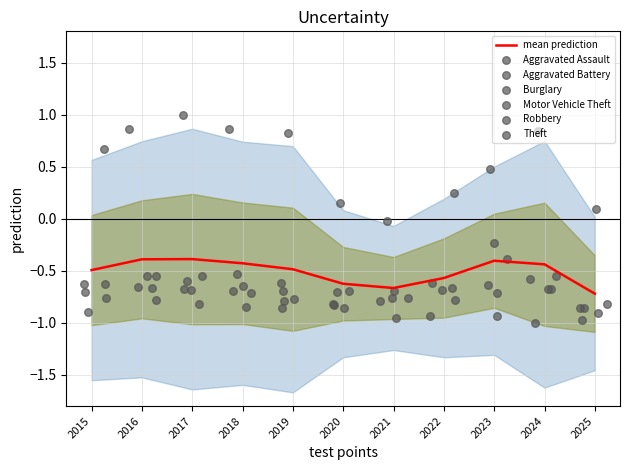

Which series reaches the minimum Y coordinate?

Burglary